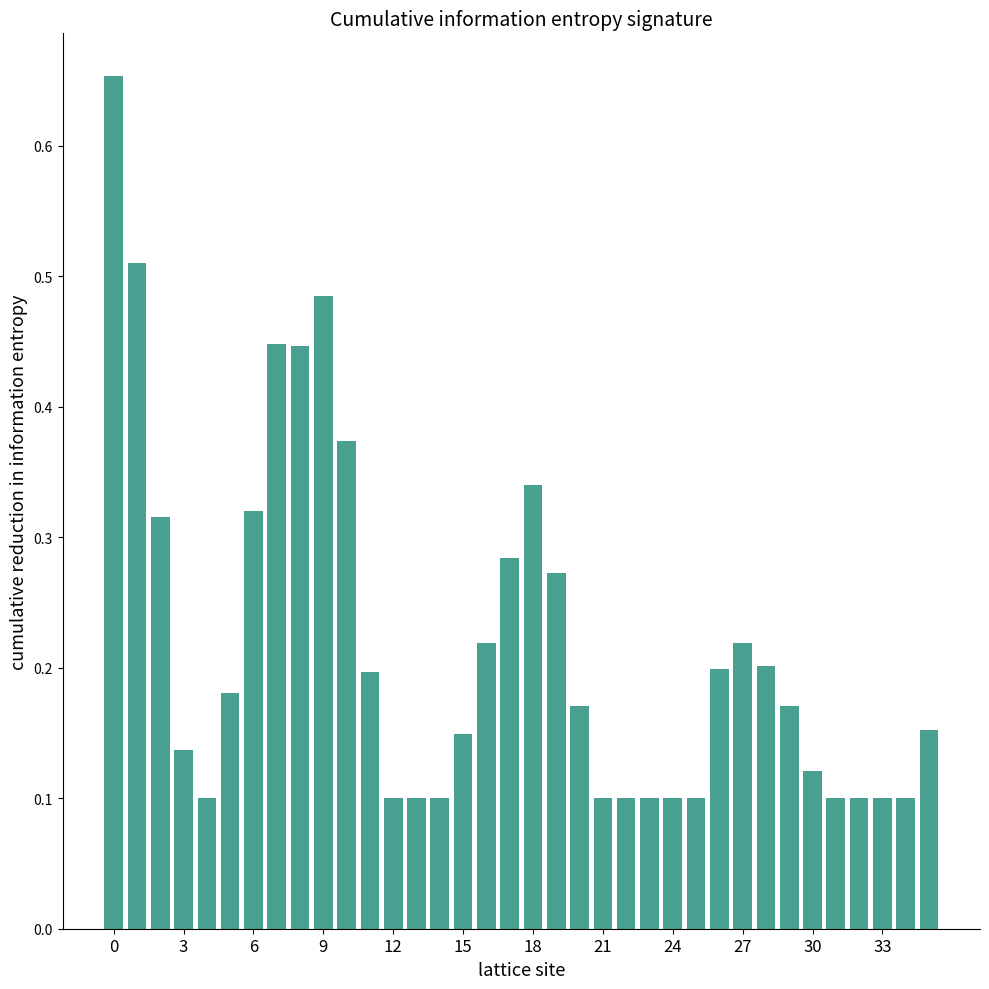

How many values are between 0 and 1?

36